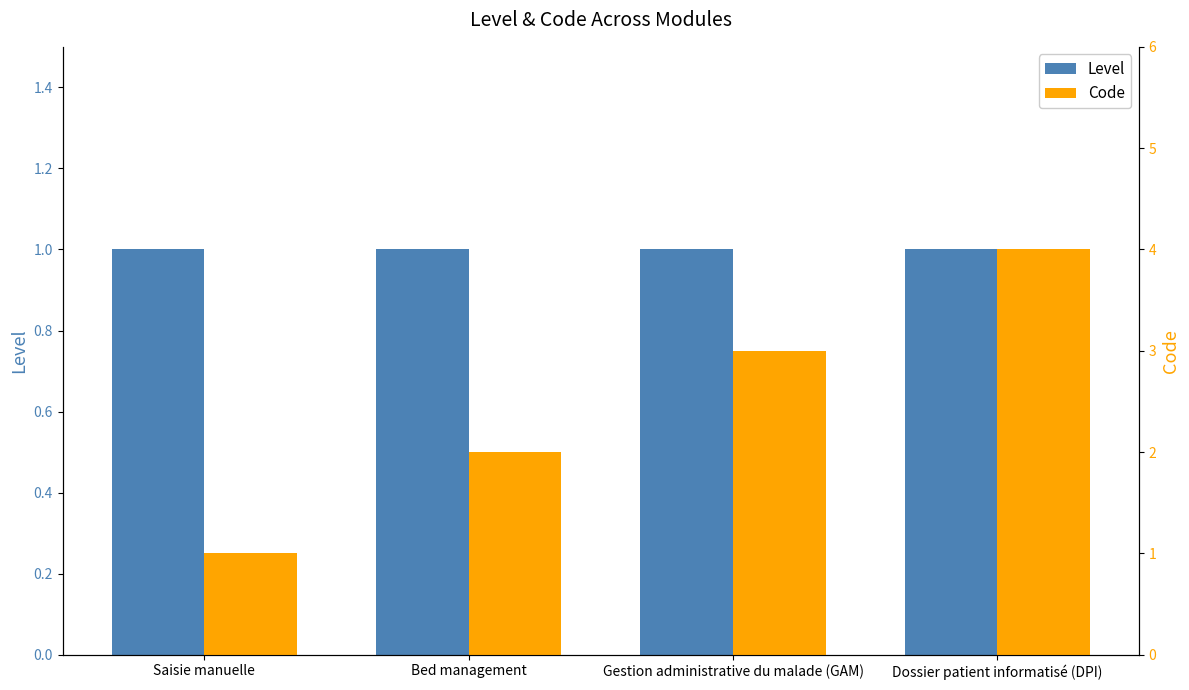

Reading left to right, extract all data points from this chart.

Level: 1	1	1	1
Code: 1	2	3	4